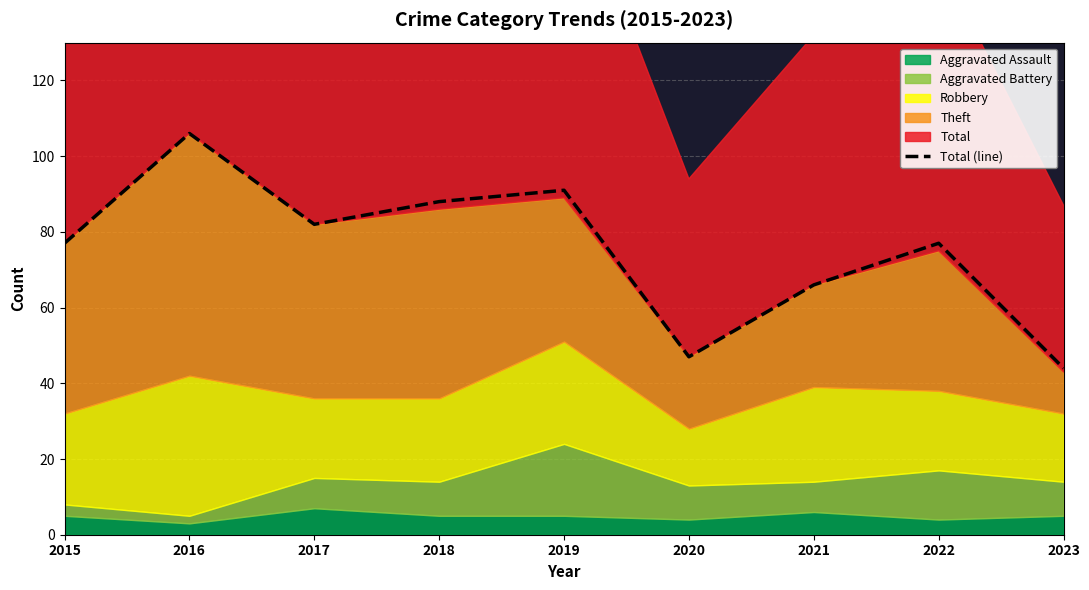

What is the average value?

75